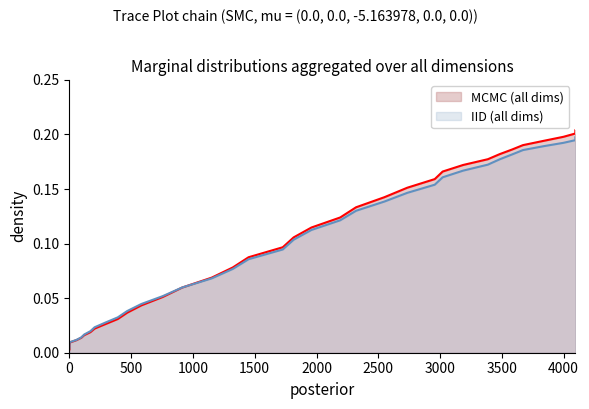

How many series are shown in this chart?

2